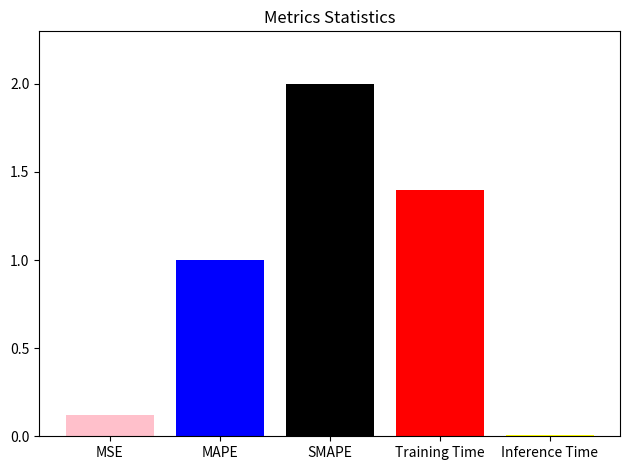

Where is the data nearest to the value 1?

MAPE